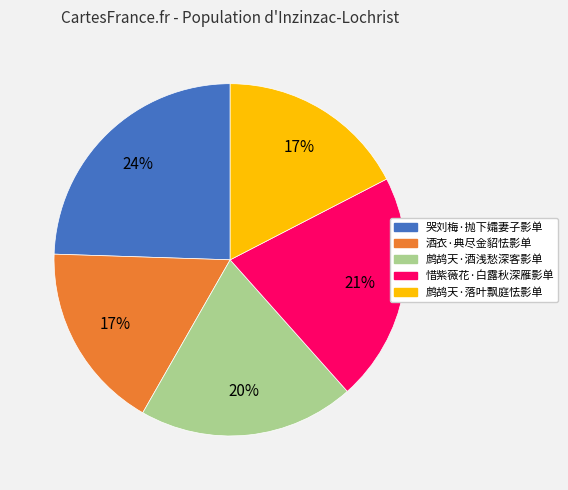

The 惜紫薇花·白露秋深雁影单 slice represents 8% of the pie. True or false?

False